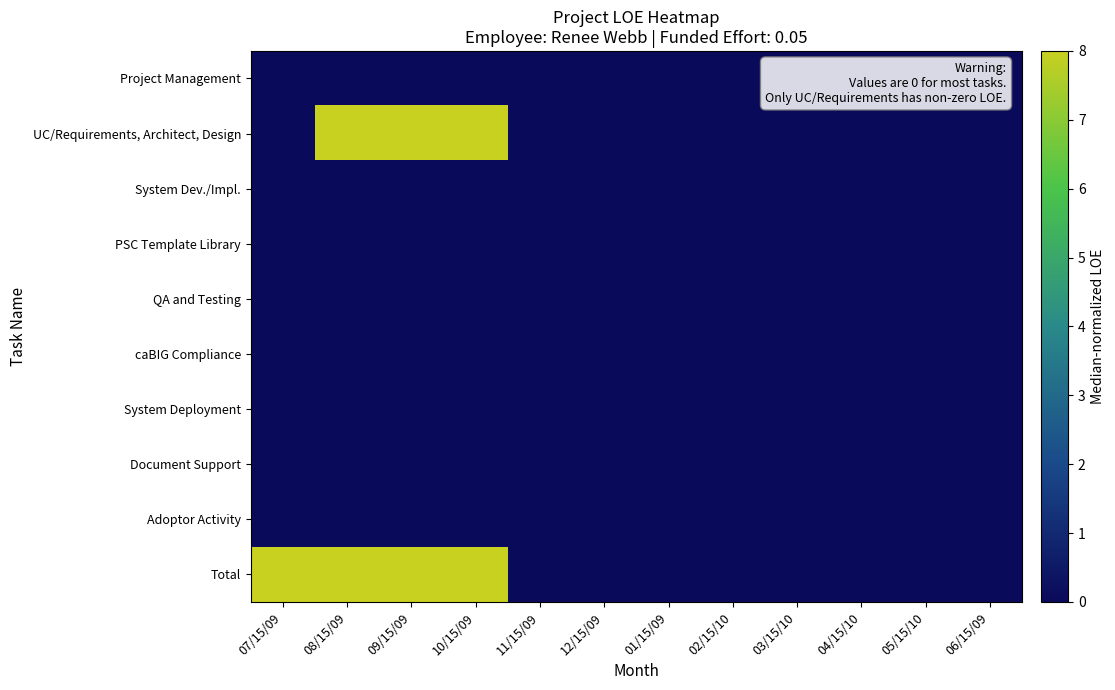

Which series has the widest spread of values?

UC/Requirements, Architect, Design